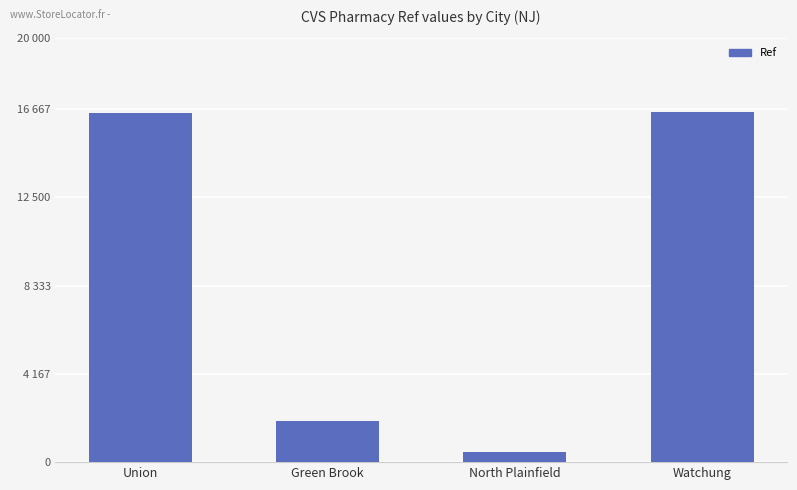

What is the approximate value at Green Brook, to the nearest 50?

1950